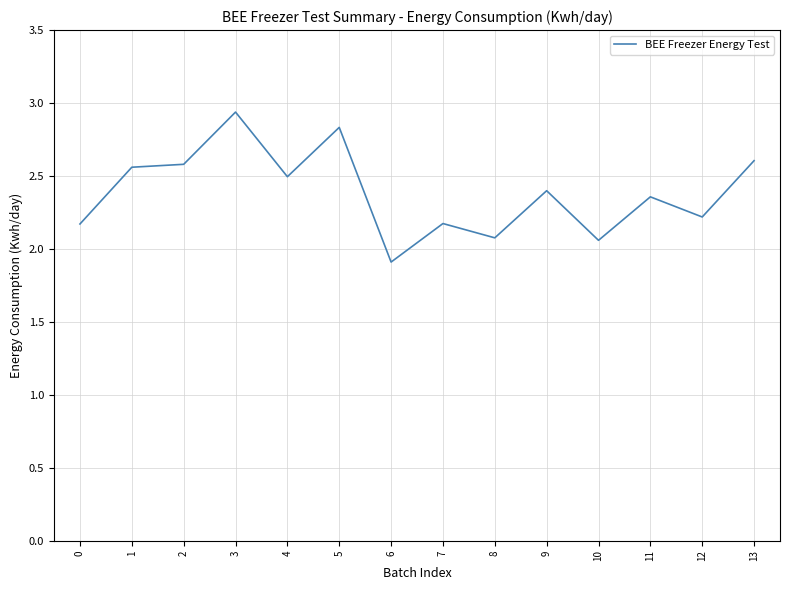

What is the change in value from 1 to 10?

-0.5